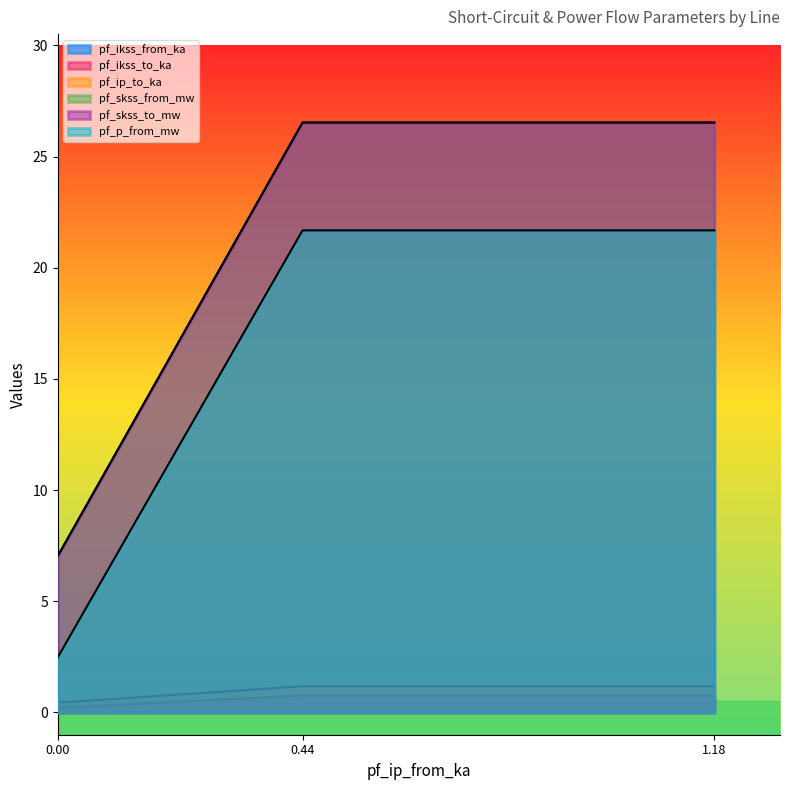

Reading right to left, what are all the values shown in this chart?

pf_ikss_from_ka: 1.18=0.8	0.44=0.8	0.00=0.2
pf_ikss_to_ka: 1.18=0.8	0.44=0.8	0.00=0.2
pf_ip_to_ka: 1.18=1.2	0.44=1.2	0.00=0.4
pf_skss_from_mw: 1.18=26.5	0.44=26.5	0.00=7.0
pf_skss_to_mw: 1.18=26.5	0.44=26.5	0.00=7.0
pf_p_from_mw: 1.18=21.7	0.44=21.7	0.00=2.5